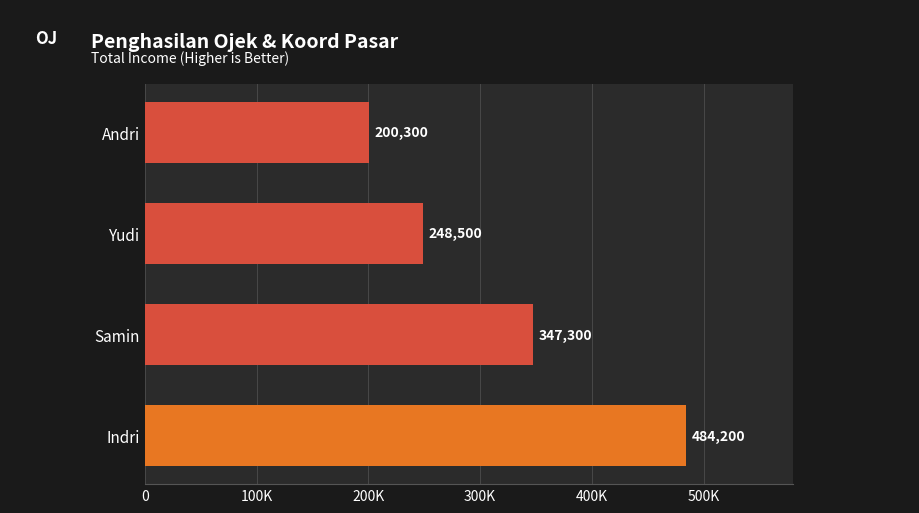

List the labels in order of value, largest first.

Indri, Samin, Yudi, Andri